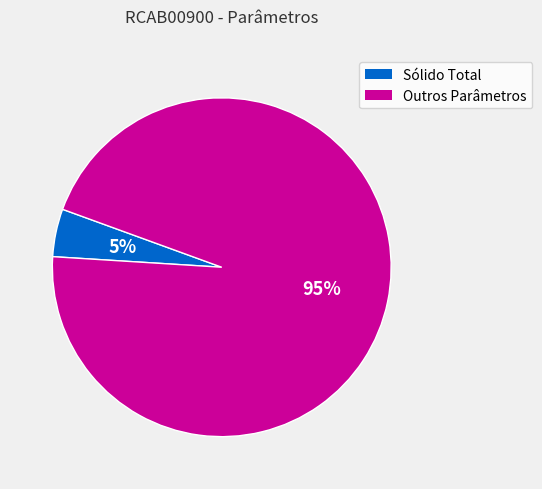

To the nearest percent, what is the average slice percentage?

50%